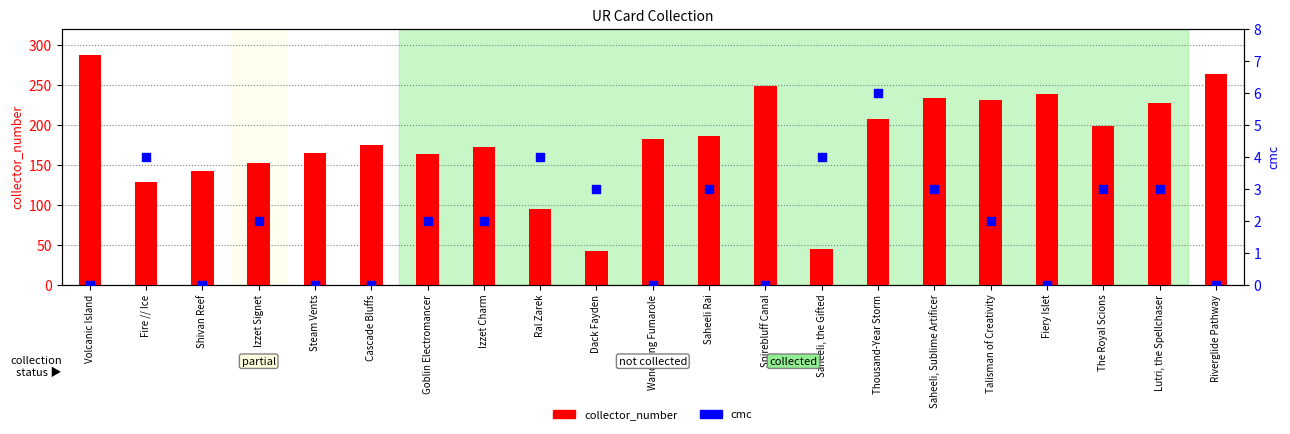

Which series reaches the maximum Y coordinate?

collector_number